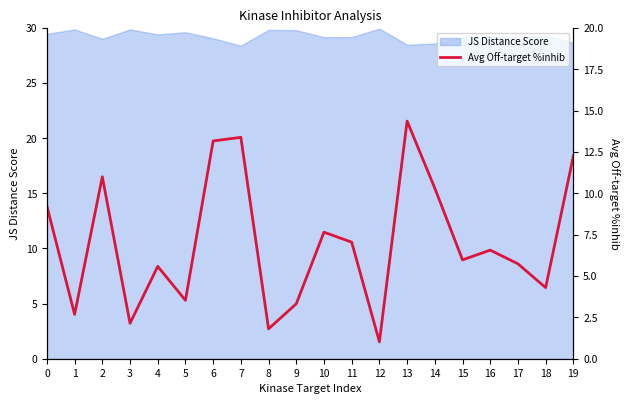

What is the minimum value shown in the chart?

1.0